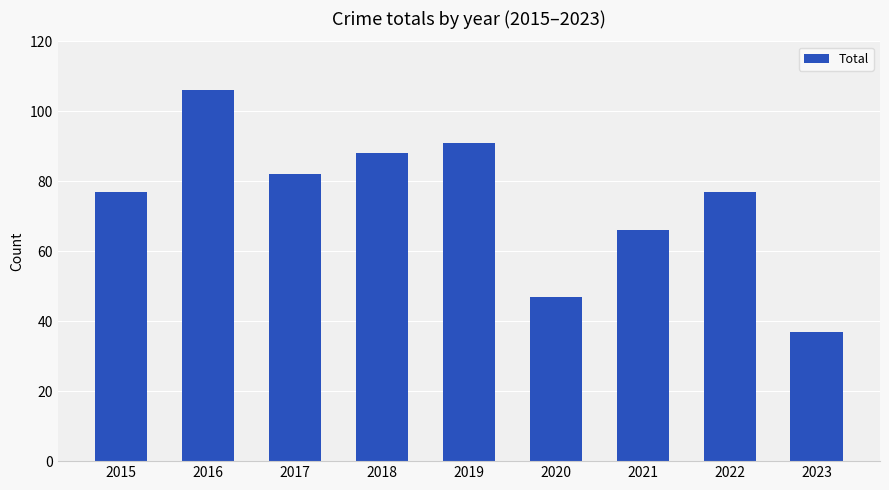

Between 2015 and 2017, which is larger?

2017